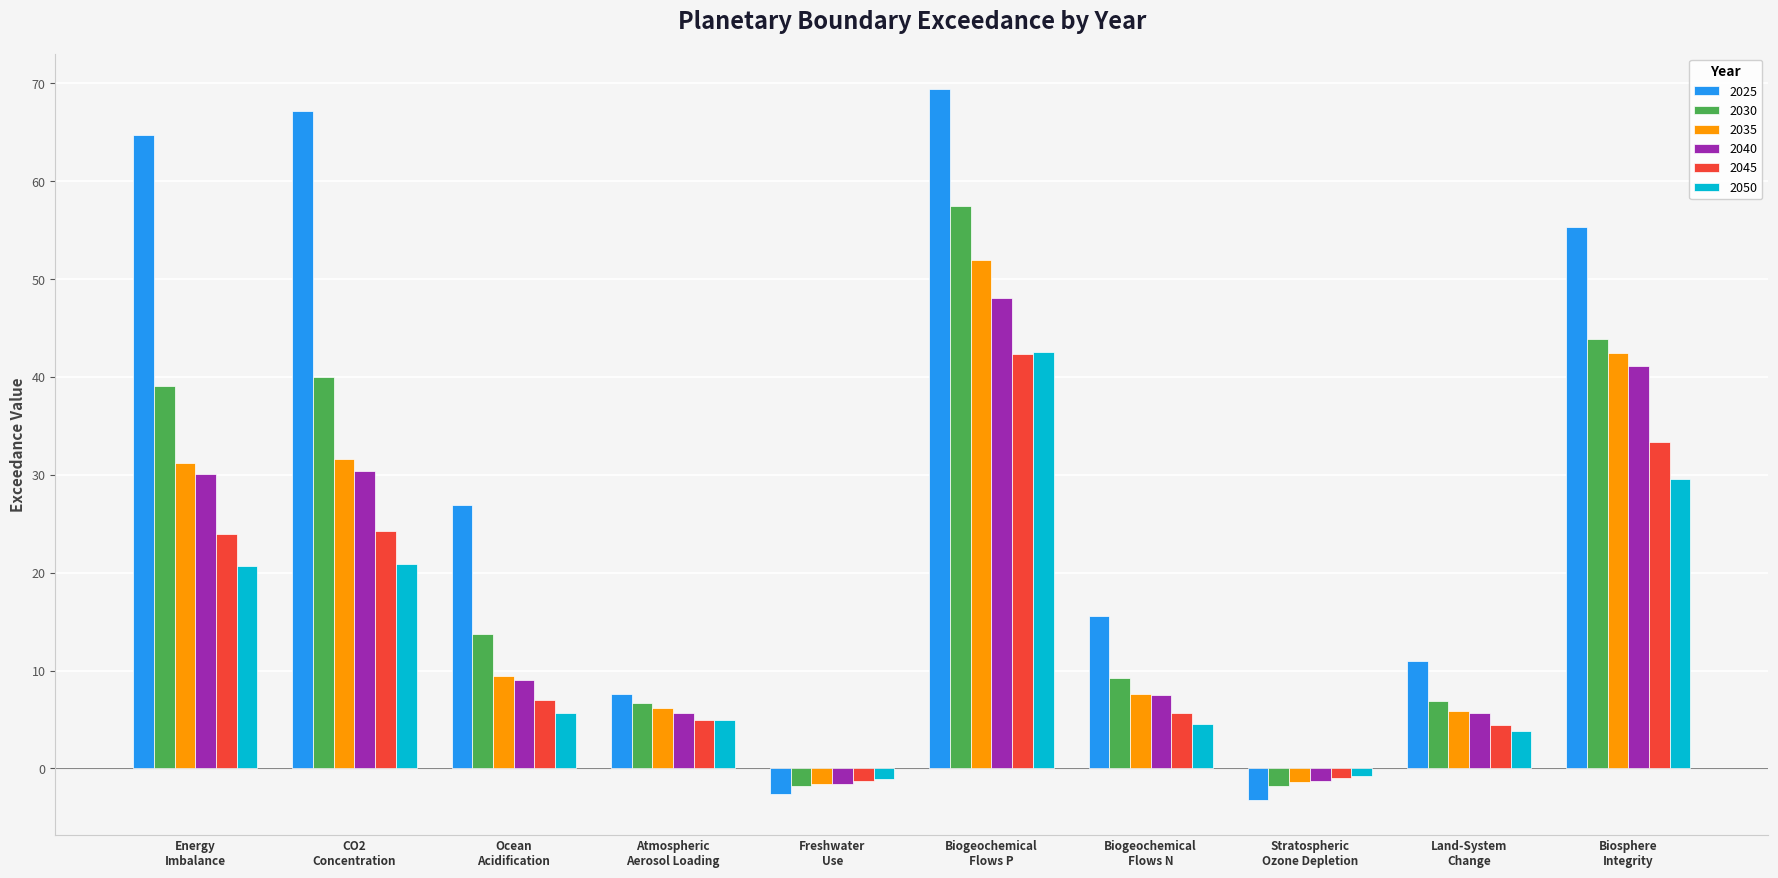

What is the label of the 8th bar from the left?

Stratospheric
Ozone Depletion